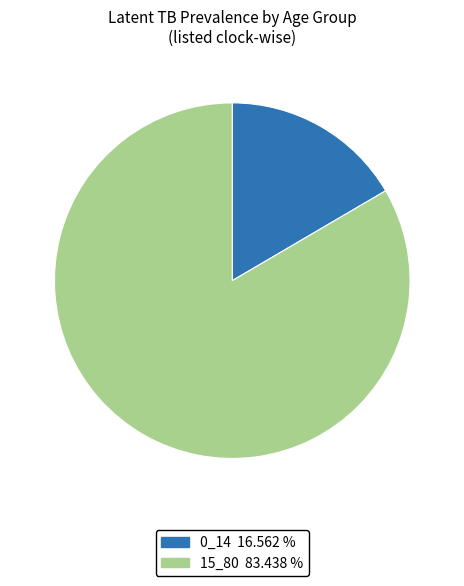

Which category has the biggest portion of the pie?

15_80